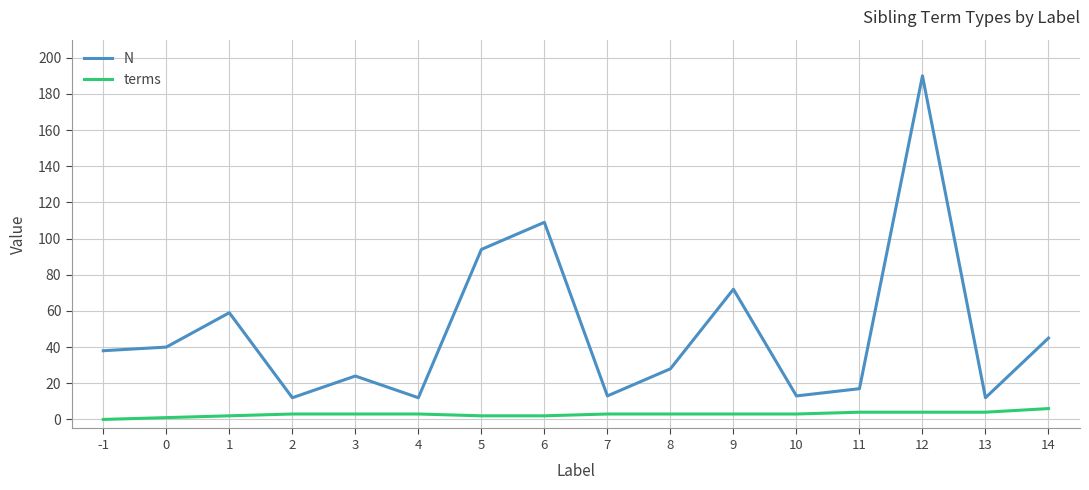

Which series changed the most between 8 and 12?

N